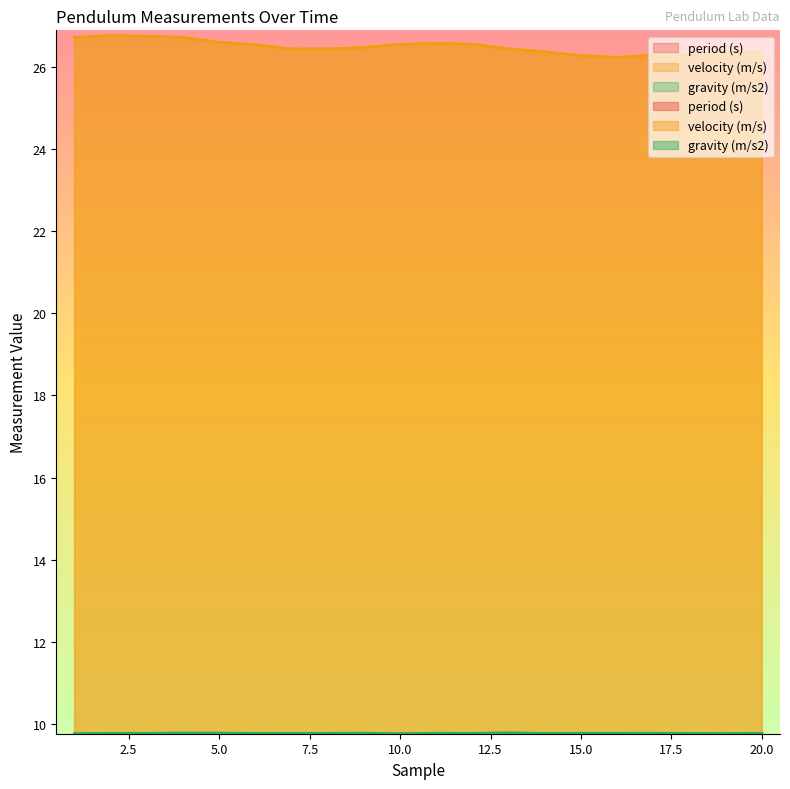

At which category does period (s) reach its first local valley?

2